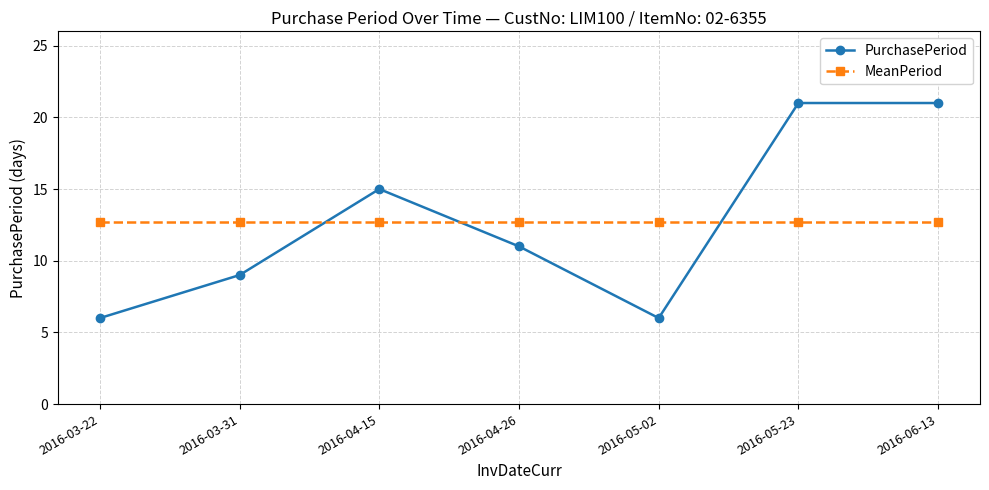

Reading left to right, transcribe all the data shown in this chart.

PurchasePeriod: 6.0	9.0	15.0	11.0	6.0	21.0	21.0
MeanPeriod: 12.7	12.7	12.7	12.7	12.7	12.7	12.7